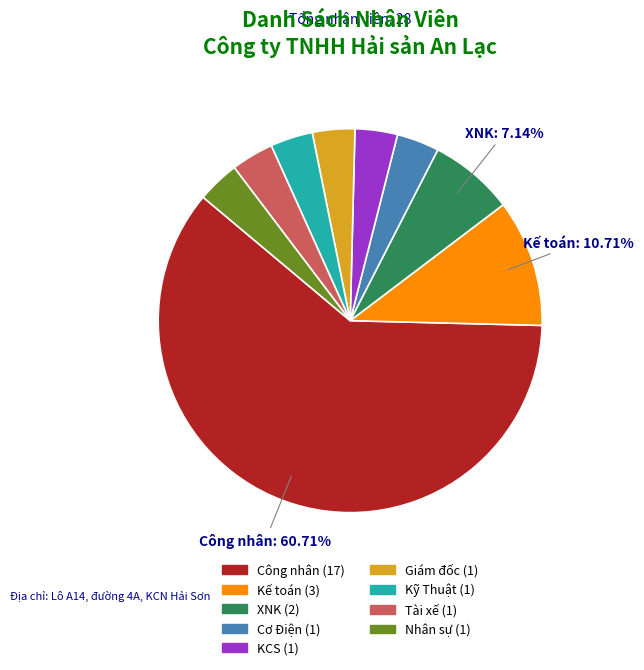

Is there a majority slice in this chart?

Yes